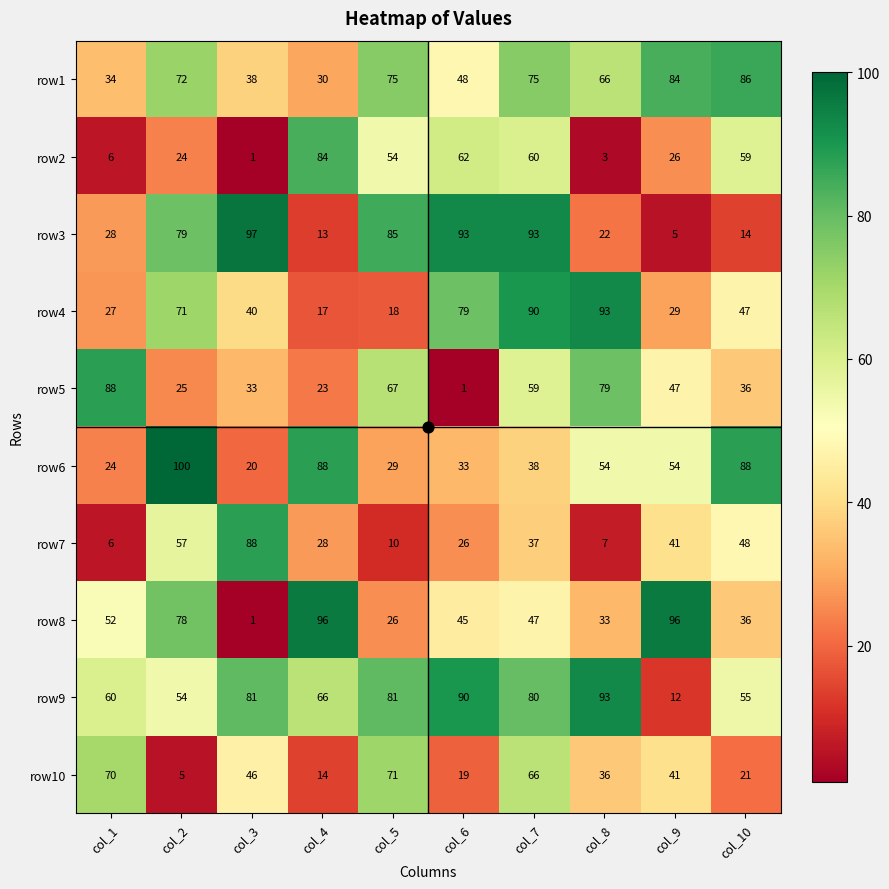

What value does the row10 series have at col_6, to the nearest 5?

20